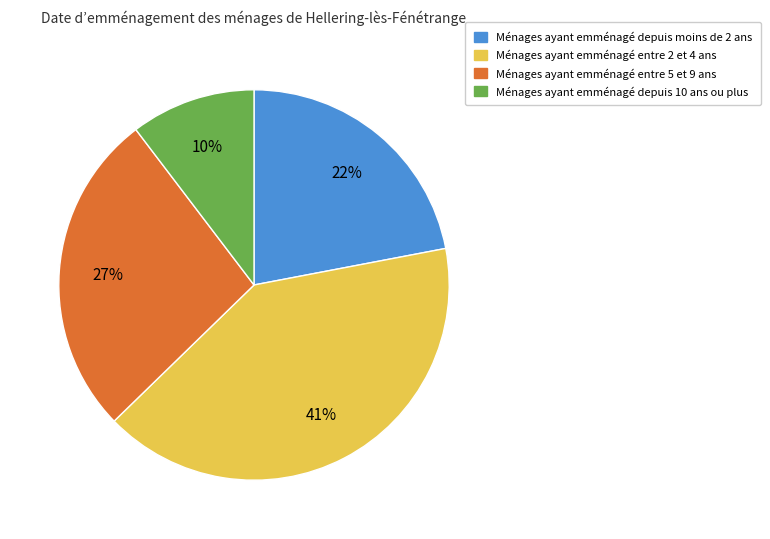

Does any single category account for the majority?

No